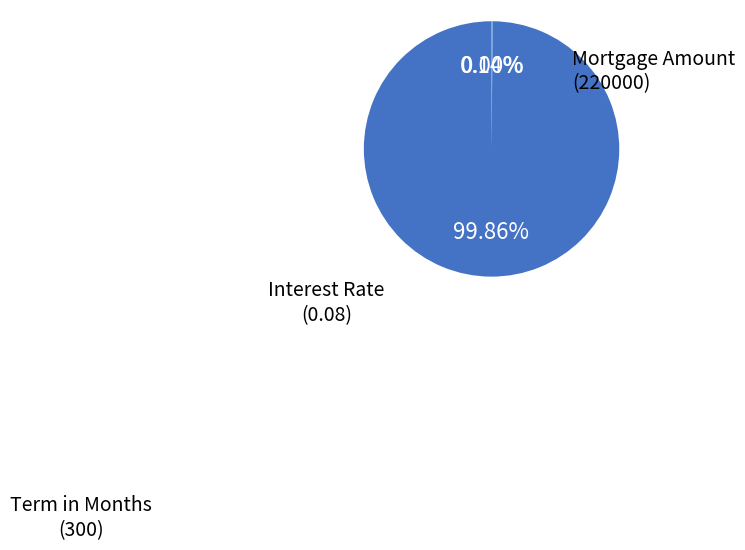

To the nearest percent, what is the average slice percentage?

33%